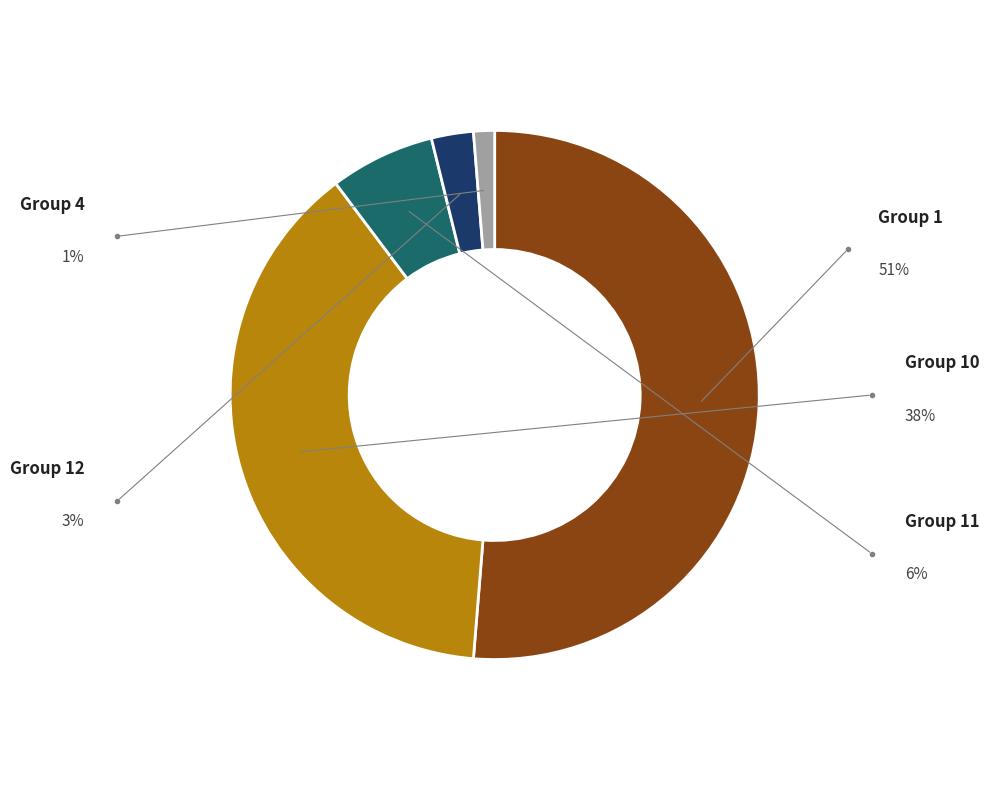

Does any single category account for the majority?

Yes